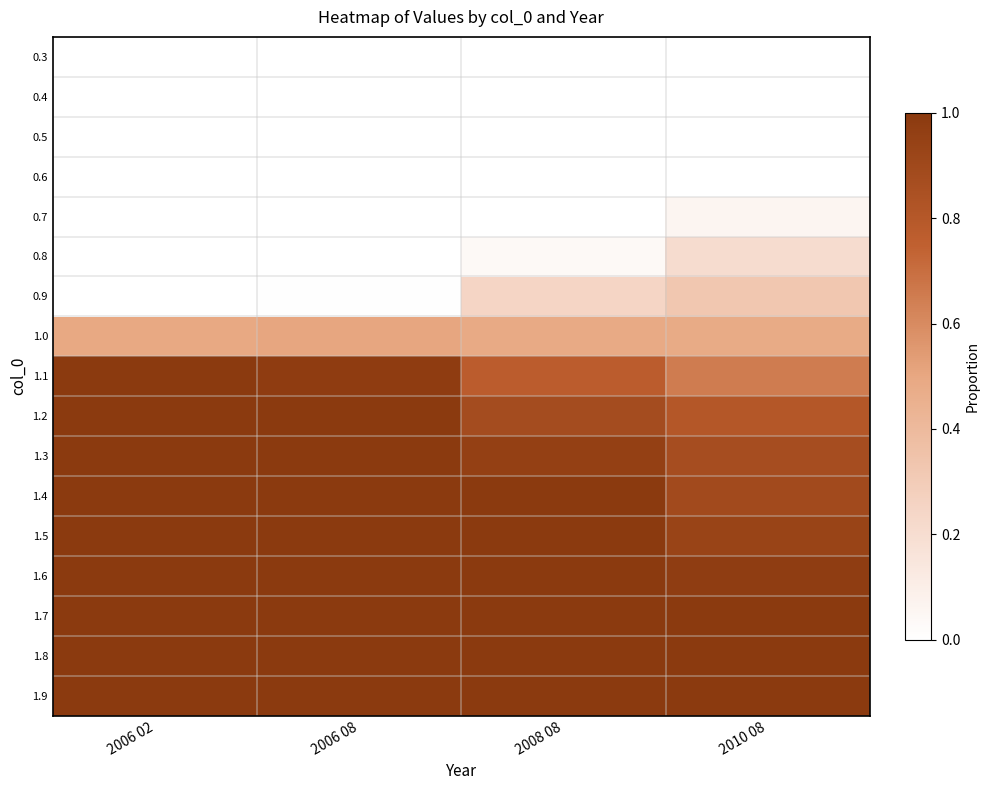

What is the total value across all series at 2006 08?

9.5